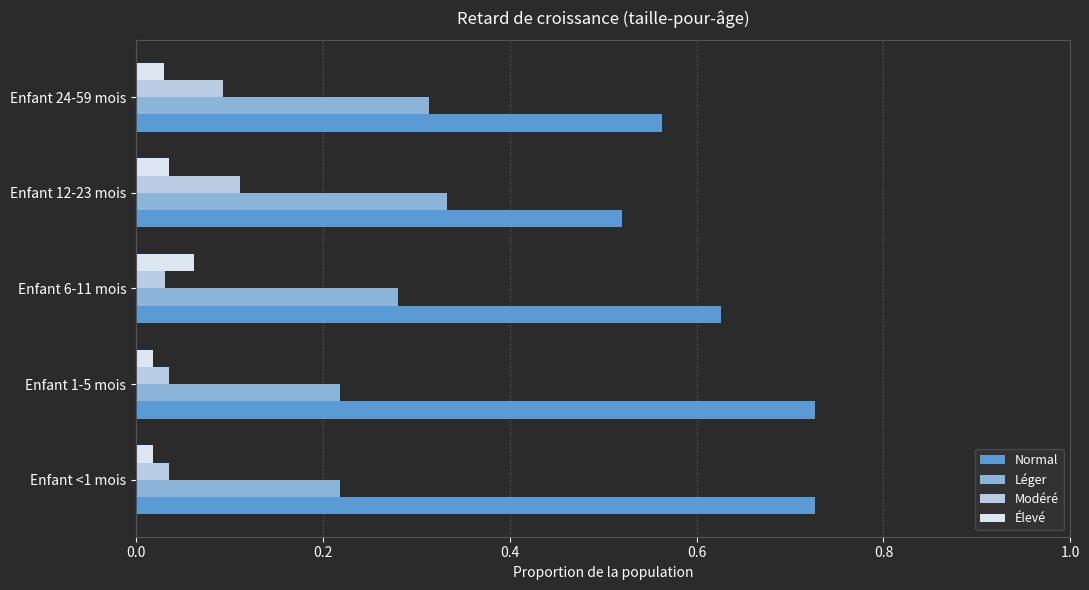

How many data points does each series have?

5